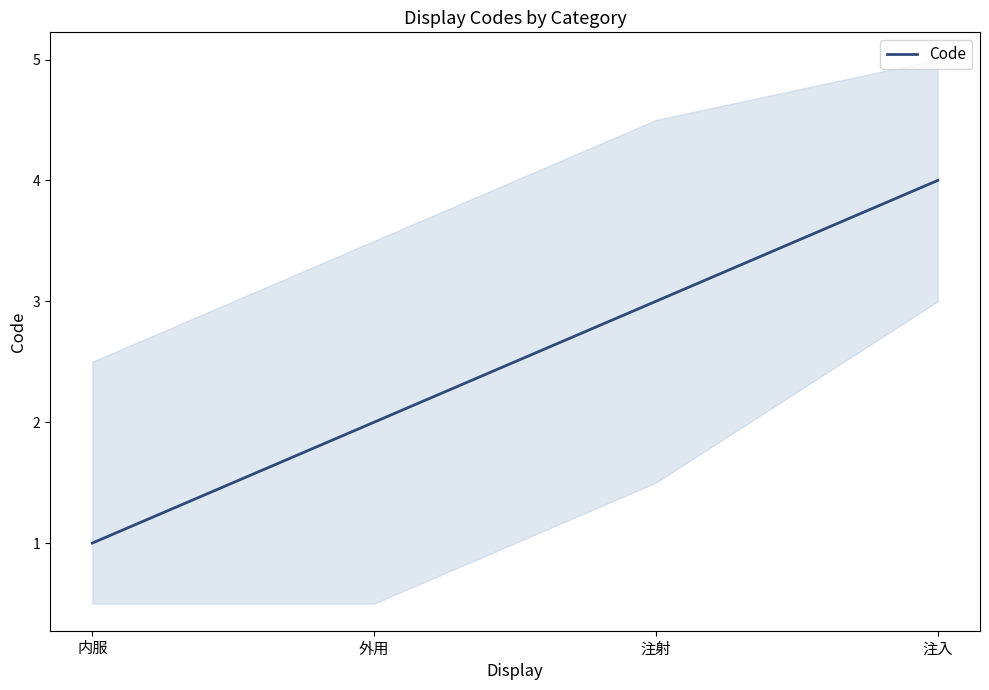

Rank the categories by value from lowest to highest.

内服, 外用, 注射, 注入